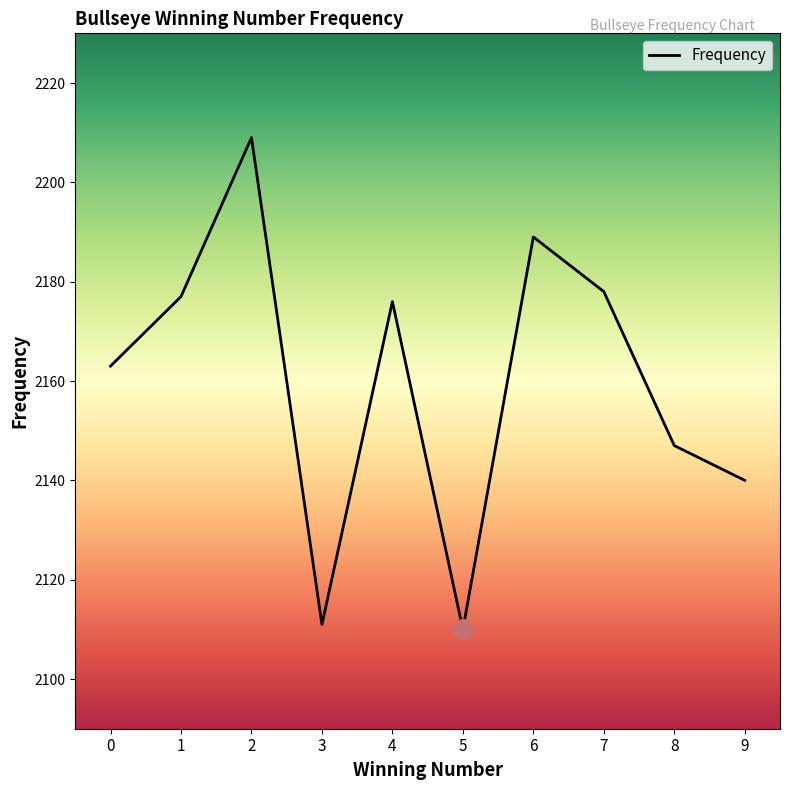

What is the difference between the maximum and second lowest values?

98